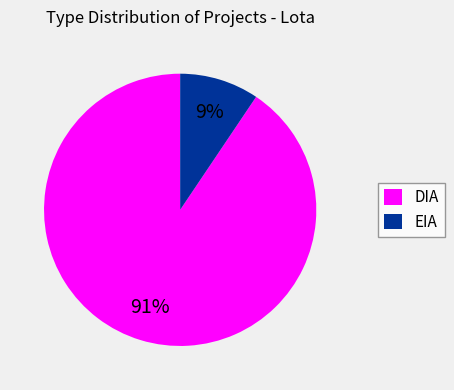

Is there any slice that represents more than half of the pie?

Yes